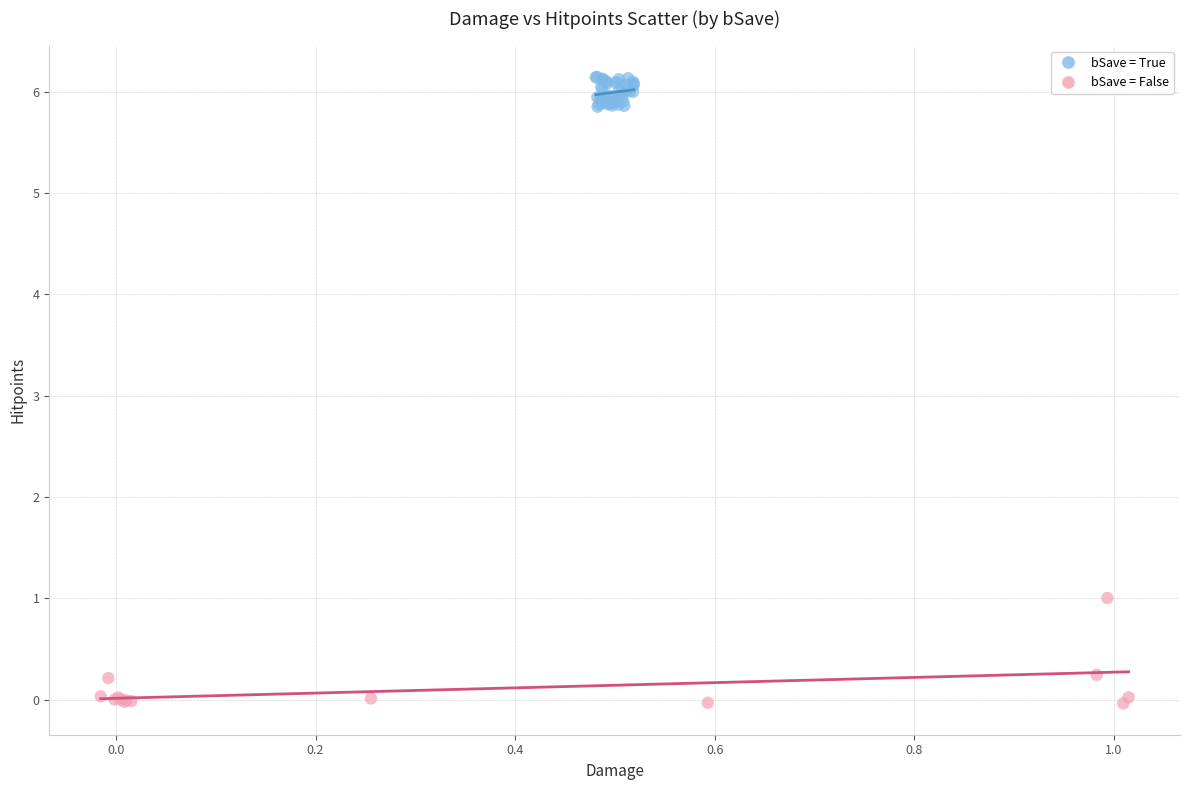

Which series reaches the maximum Y coordinate?

bSave = True